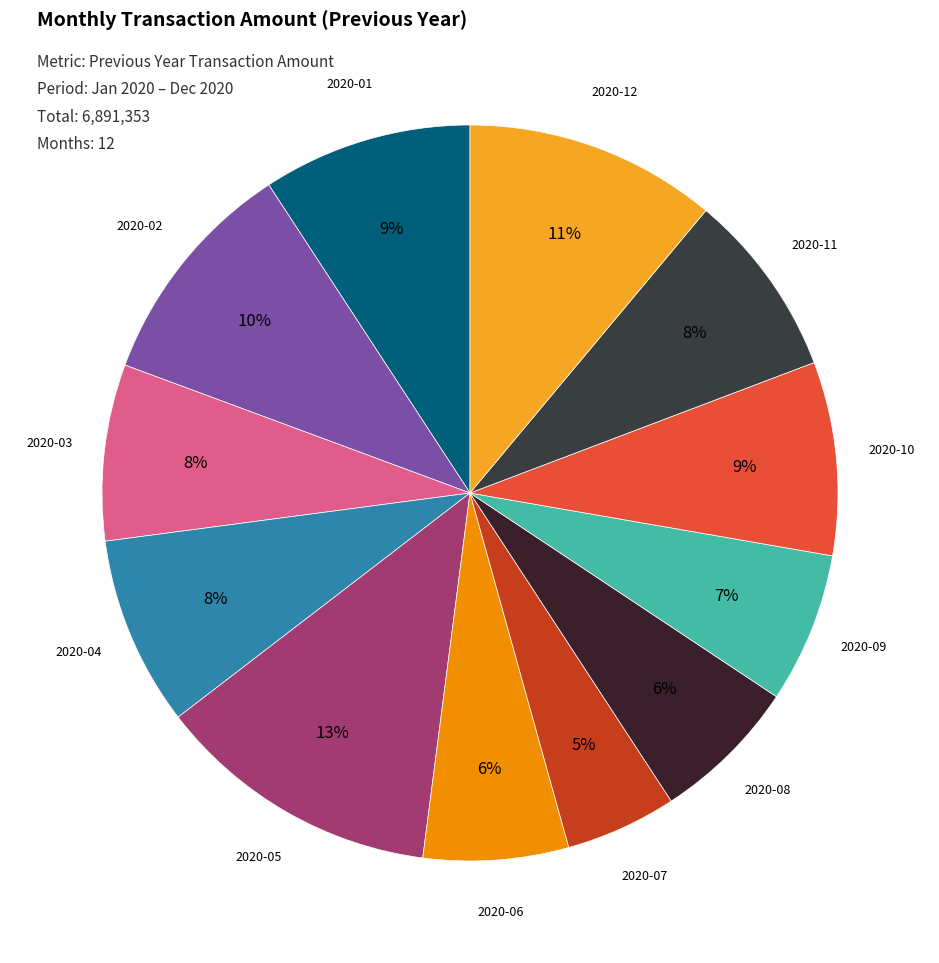

Count the number of slices in the pie.

12